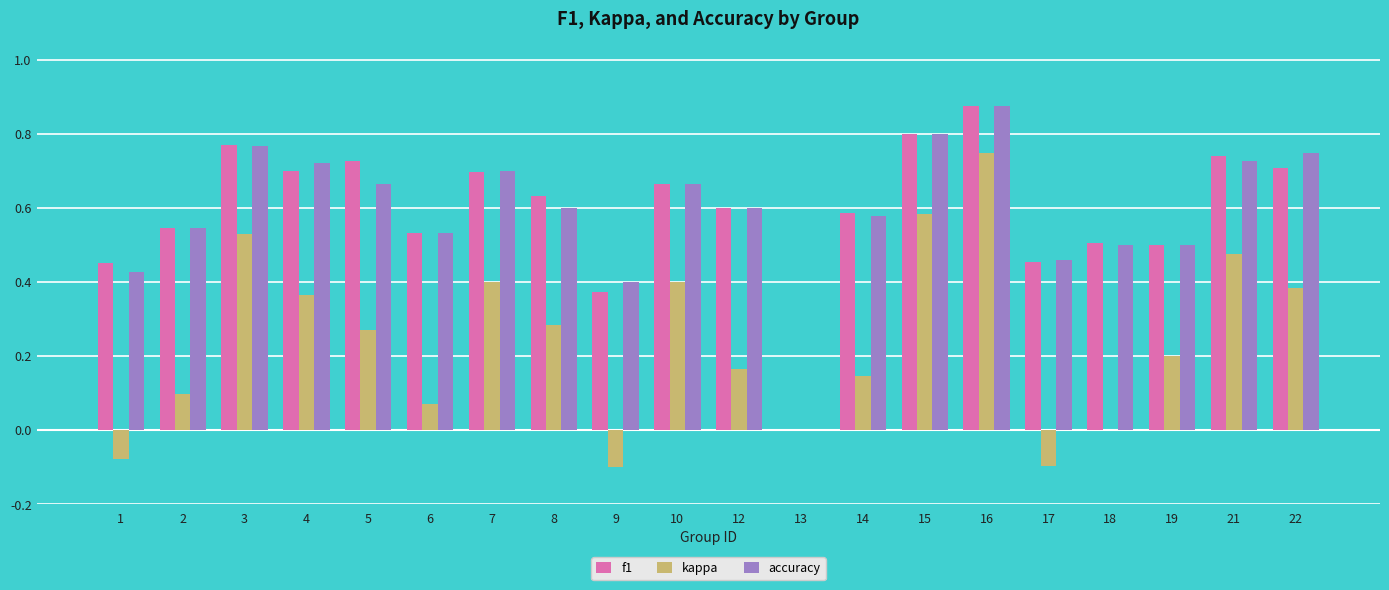

Is the value of f1 at 5 greater than the value of kappa at 14?

Yes